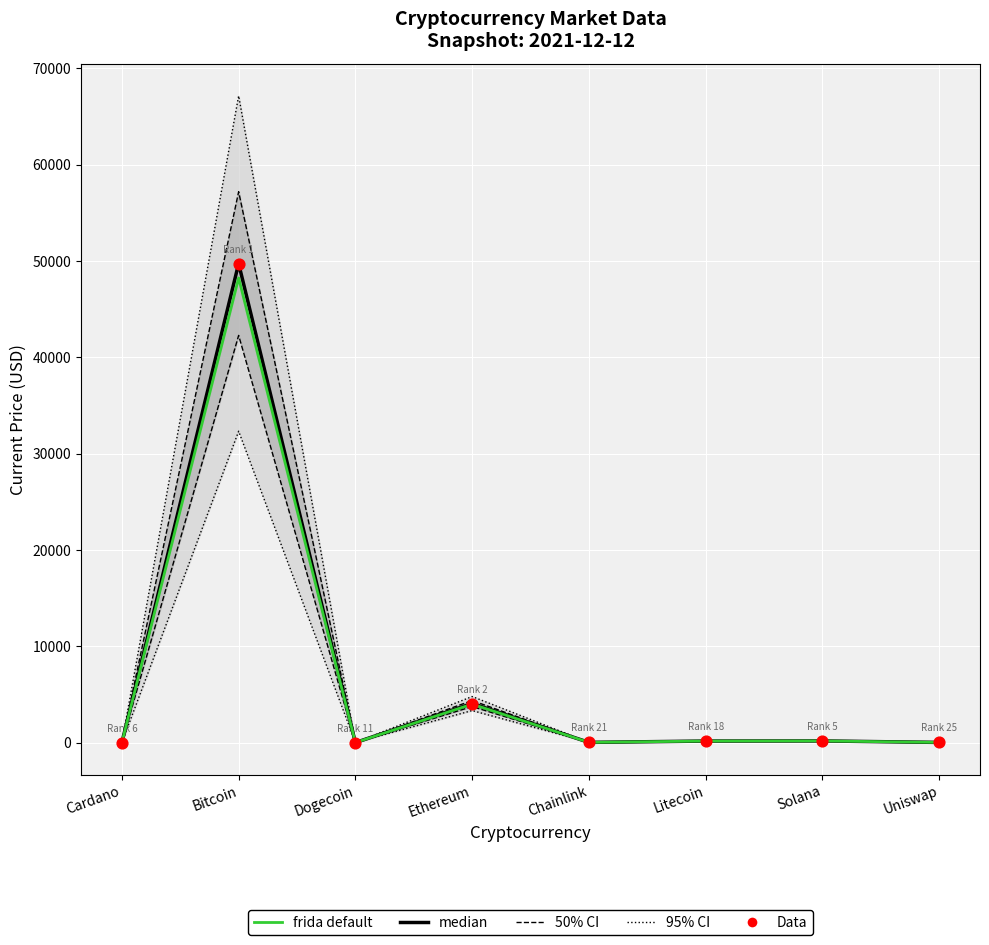

Is the value of frida default at Cardano greater than the value of 50% CI at Cardano?

No